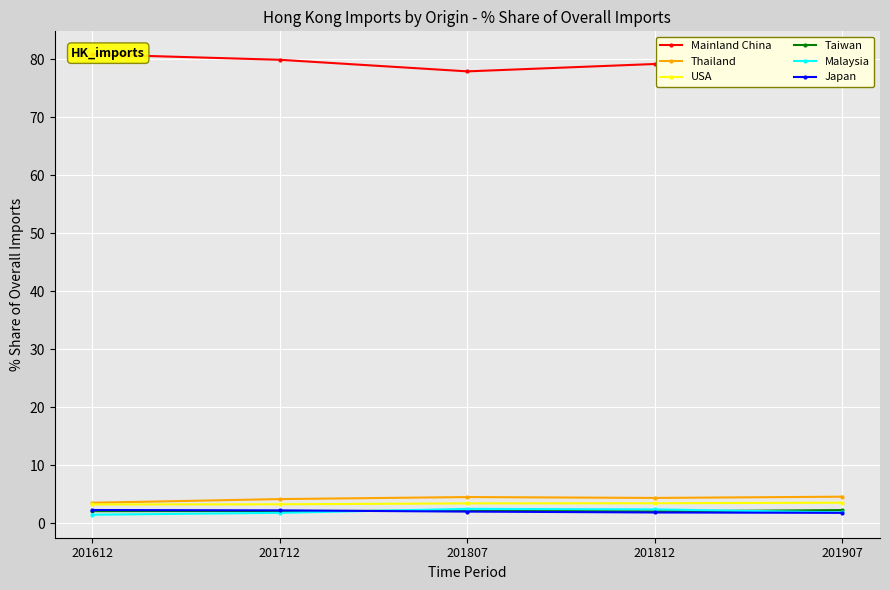

List the labels in order of Mainland China value, smallest first.

201807, 201812, 201907, 201712, 201612